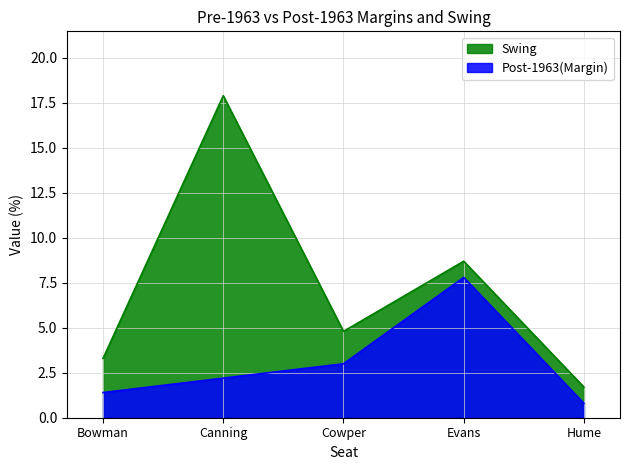

Which label corresponds to the smallest value in the chart?

Hume